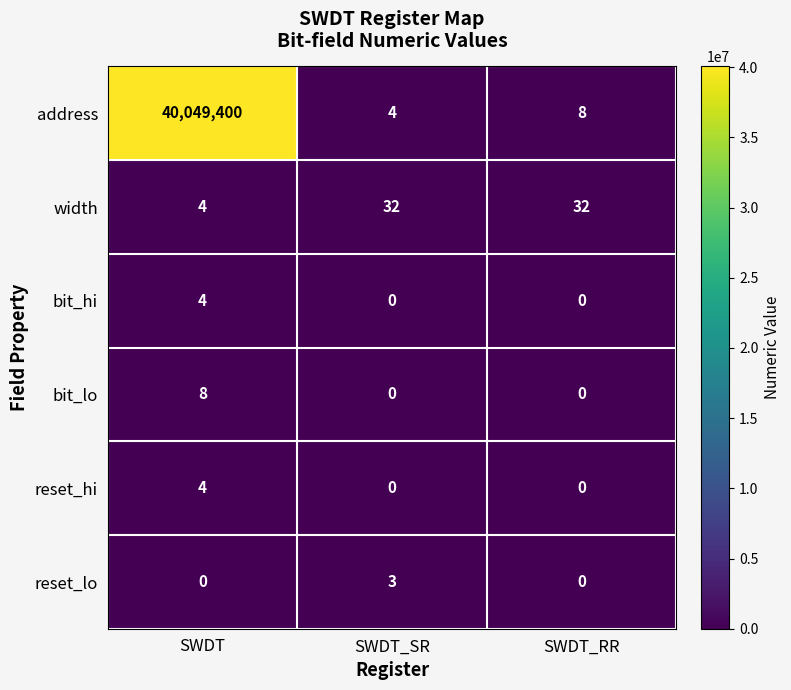

Reading left to right, transcribe all the data shown in this chart.

address: 40049400	4	8
width: 4	32	32
bit_hi: 4	0	0
bit_lo: 8	0	0
reset_hi: 4	0	0
reset_lo: 0	3	0